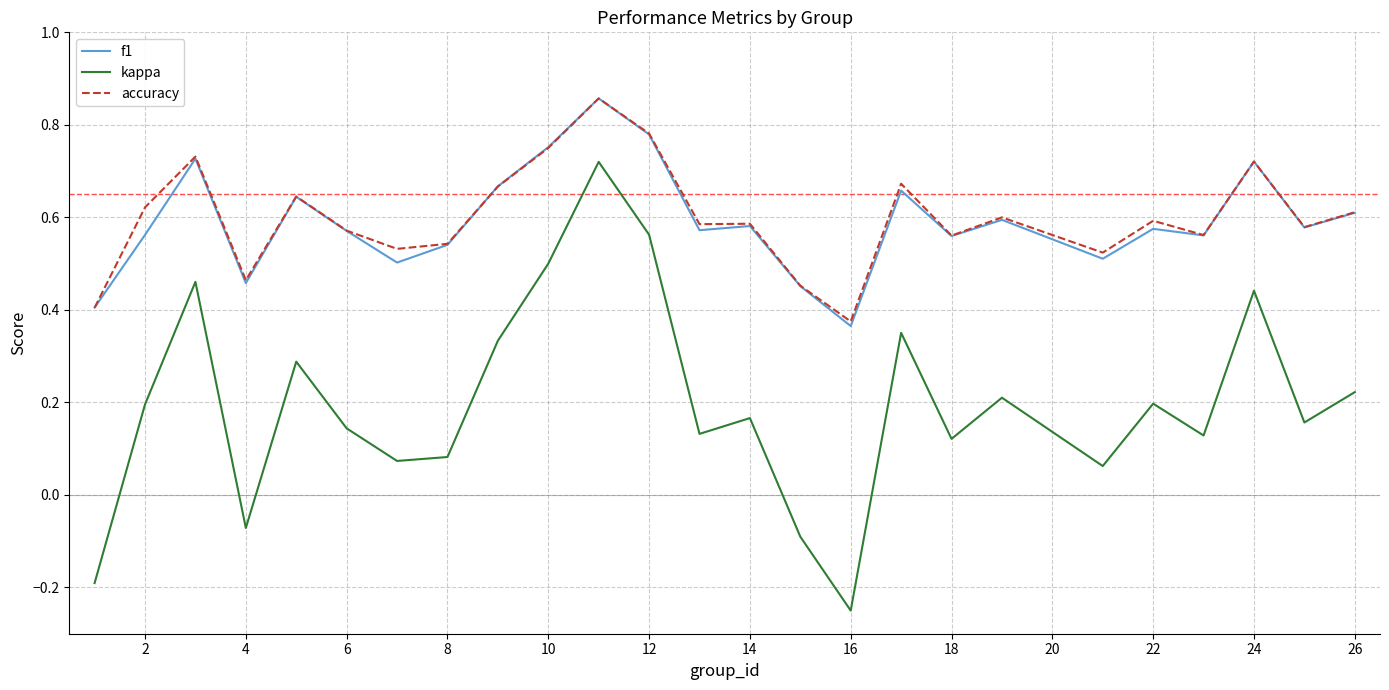

Does the chart display data point markers on the line(s)?

No